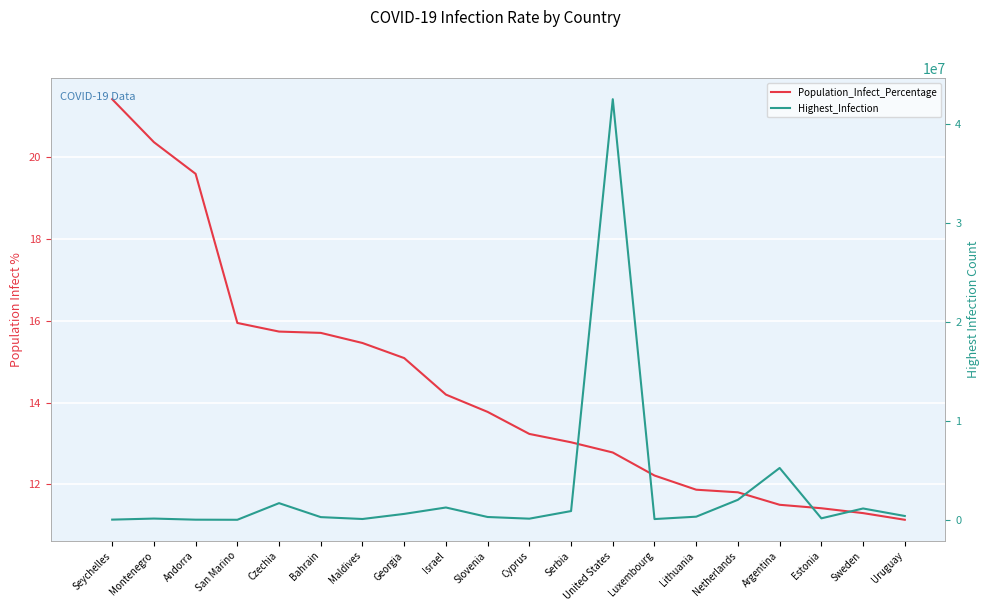

List the series in order of their peak value, highest first.

Highest_Infection, Population_Infect_Percentage